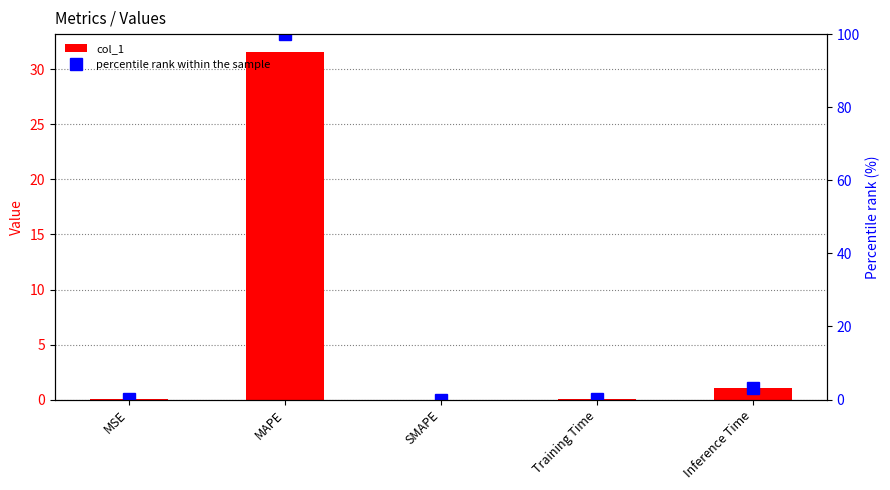

List the series in order of their peak value, highest first.

percentile rank within the sample, col_1